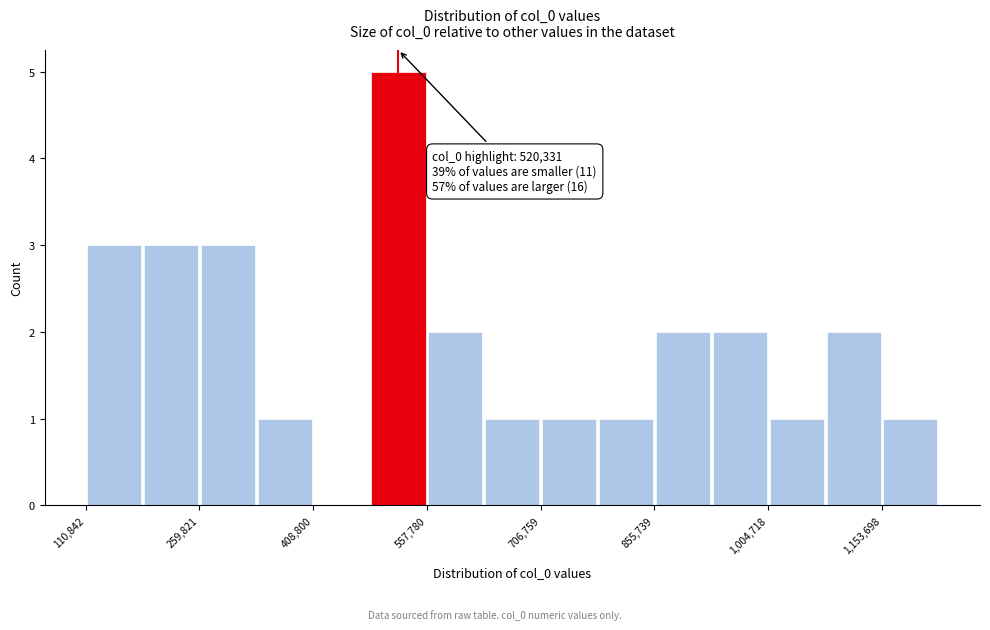

Around what value on the x-axis is the tallest bar? Give the approximate position of its centre, as read against the axis.

520000